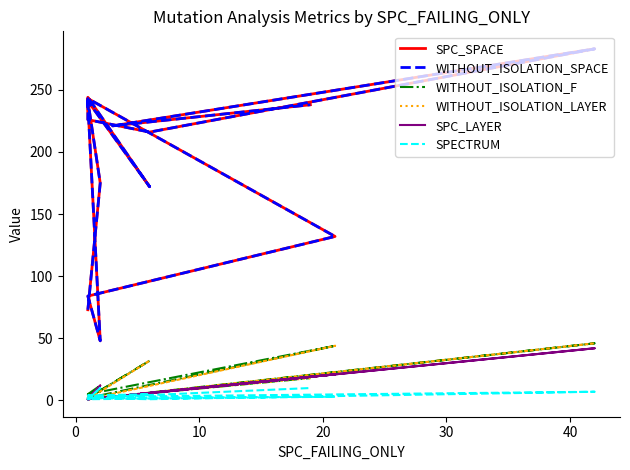

Does the chart have visible grid lines?

No